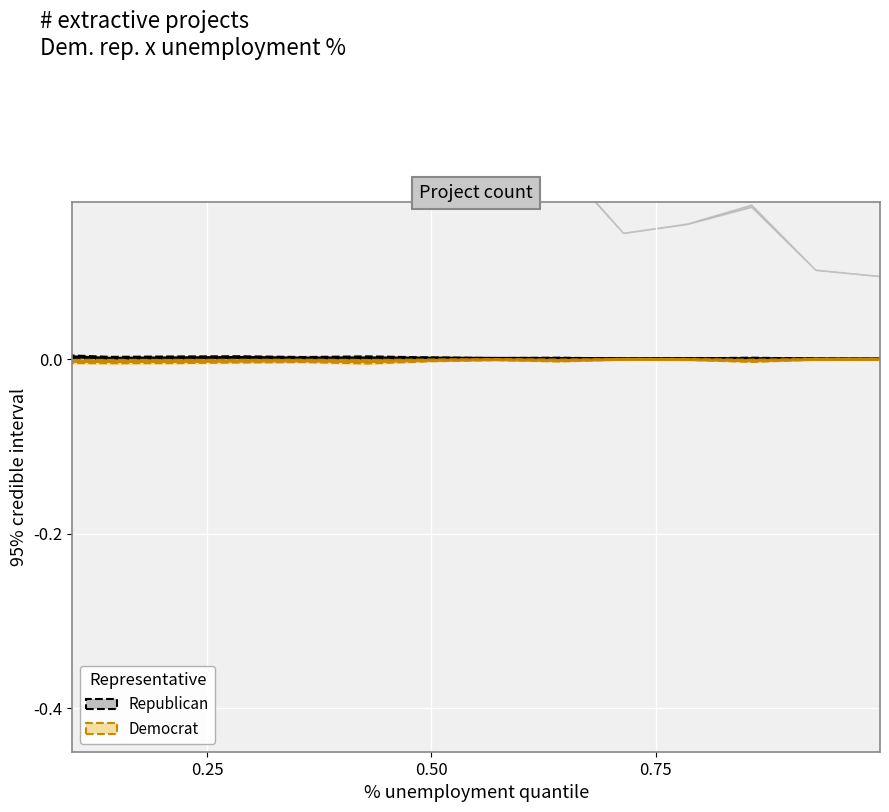

True or false: Republican and Democrat intersect in this chart.

False